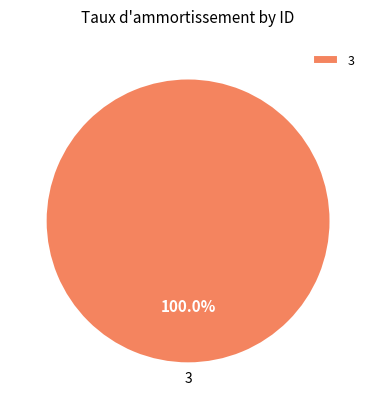

Rank the categories by value from highest to lowest.

3